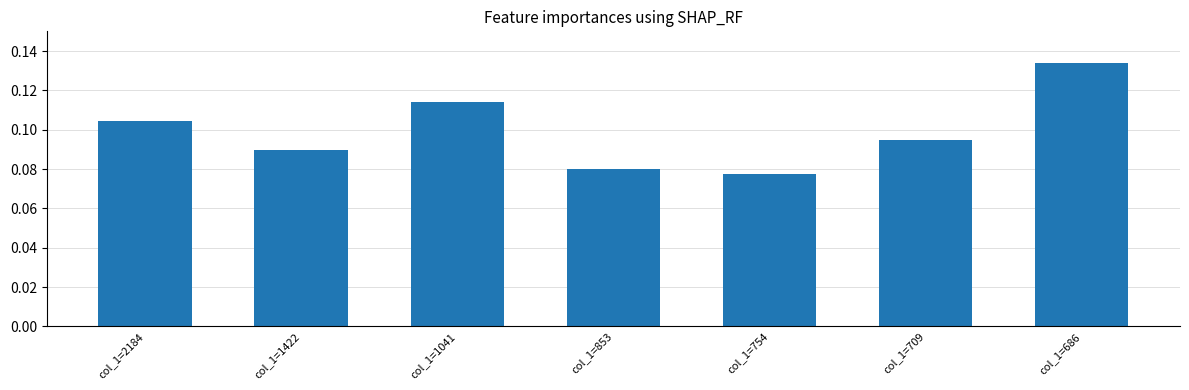

List the labels in order of value, smallest first.

col_1=754, col_1=853, col_1=1422, col_1=709, col_1=2184, col_1=1041, col_1=686